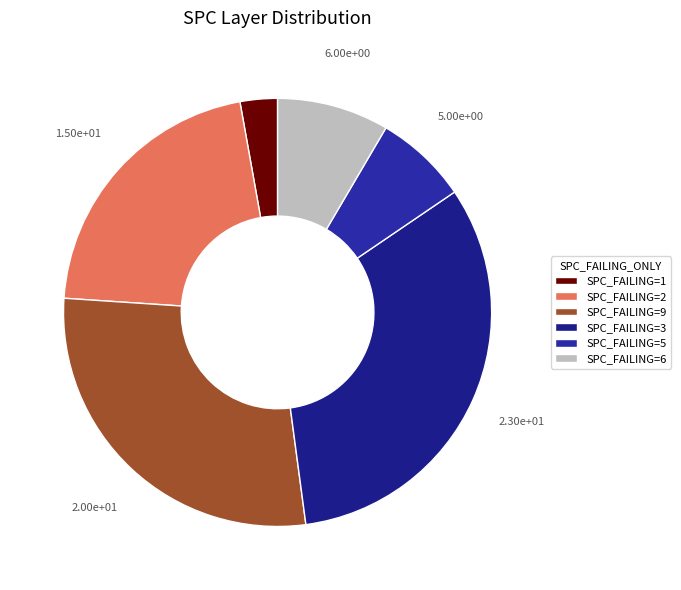

Which slice is the largest?

SPC_FAILING=3